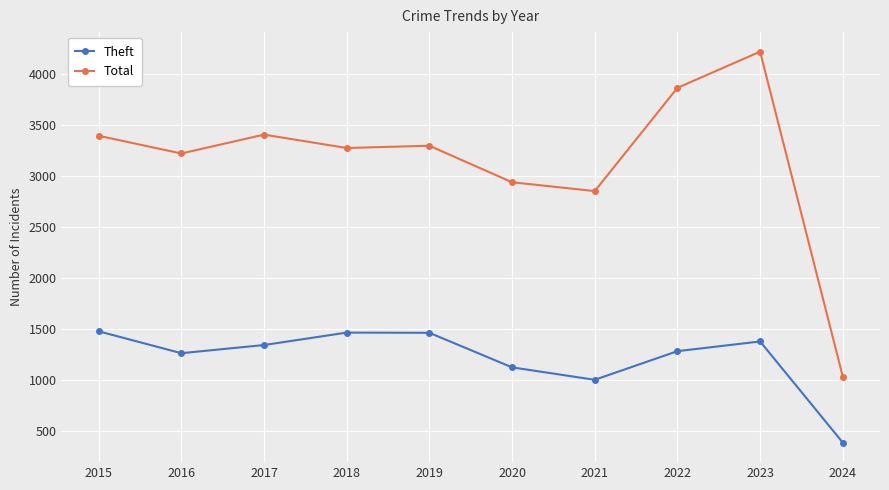

List the series in order of their peak value, highest first.

Total, Theft